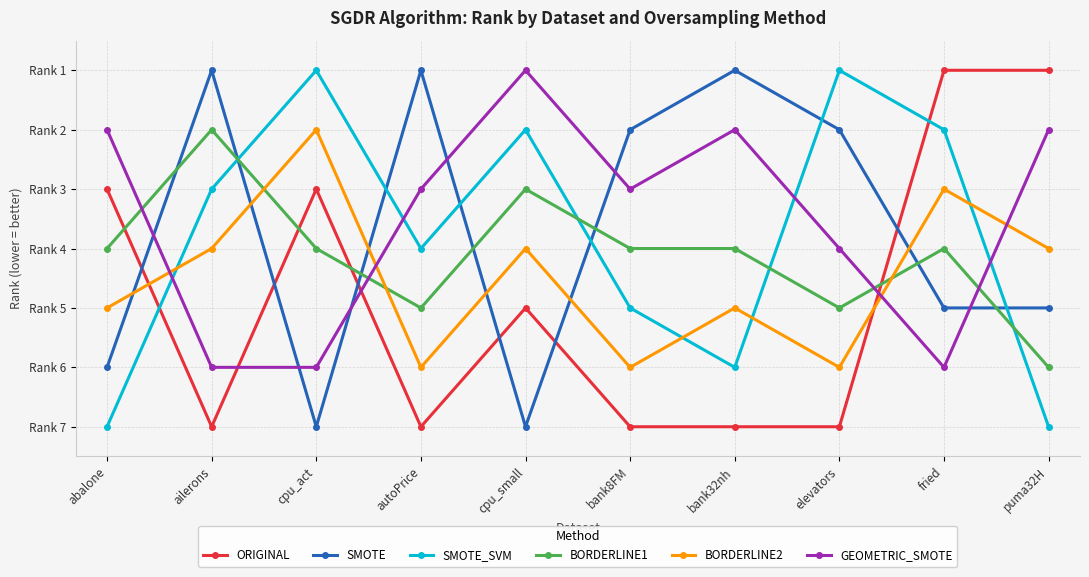

What is the difference between the second highest and second lowest values in the ORIGINAL series?

6